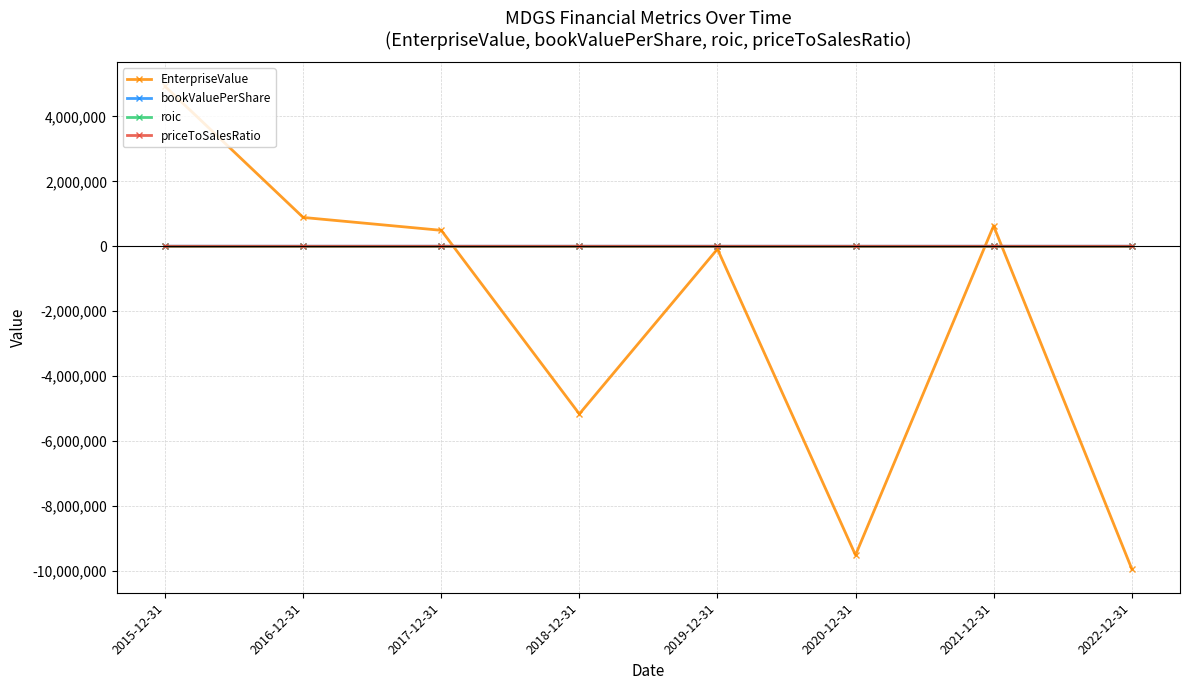

Which series has the widest spread of values?

EnterpriseValue